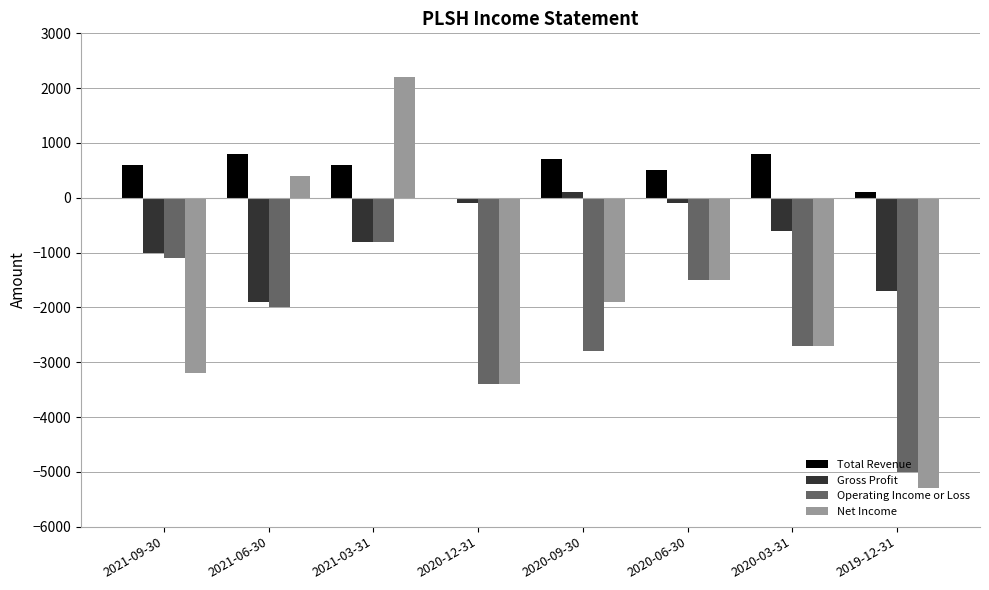

Is the value of Net Income at 2021-03-31 greater than the value of Gross Profit at 2020-06-30?

Yes